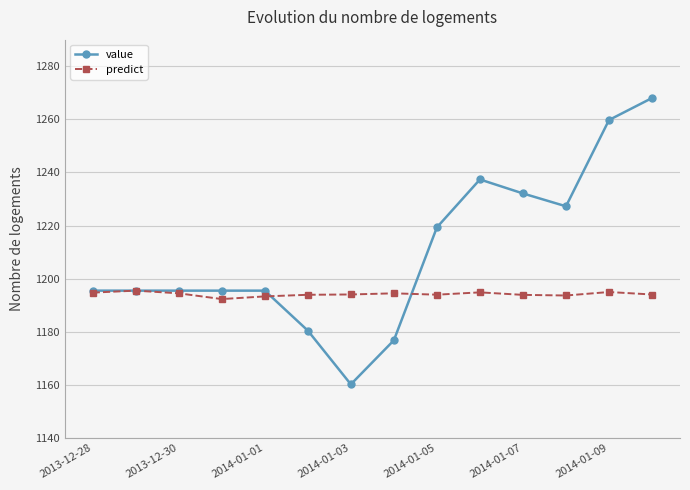

What is the difference between the maximum and minimum values in the predict series?

3.2